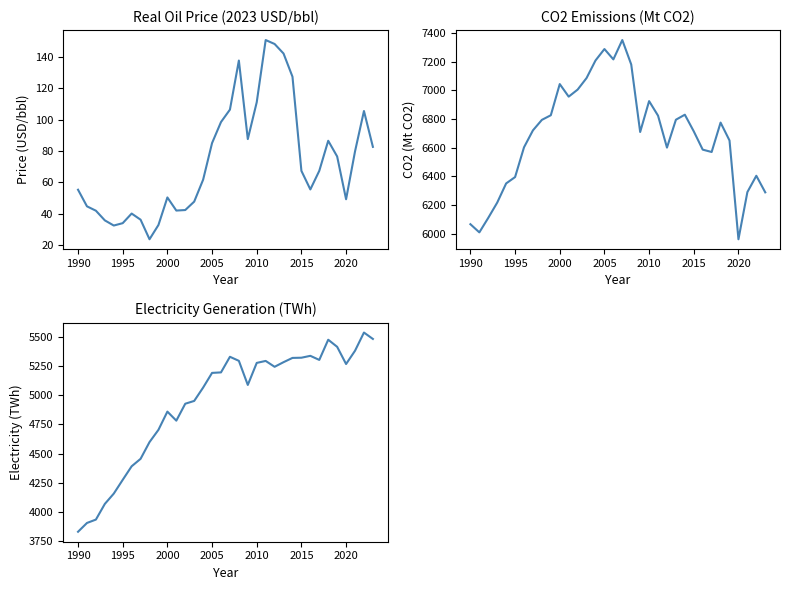

True or false: elect_twh and Real_Price_2023 cross at least once.

False